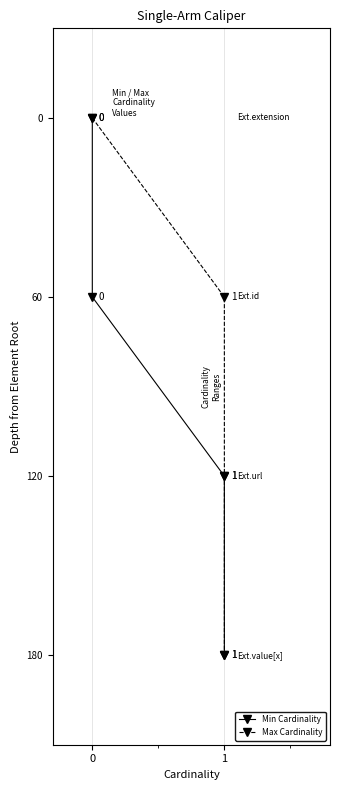

What is the total value across all series at 1?

240